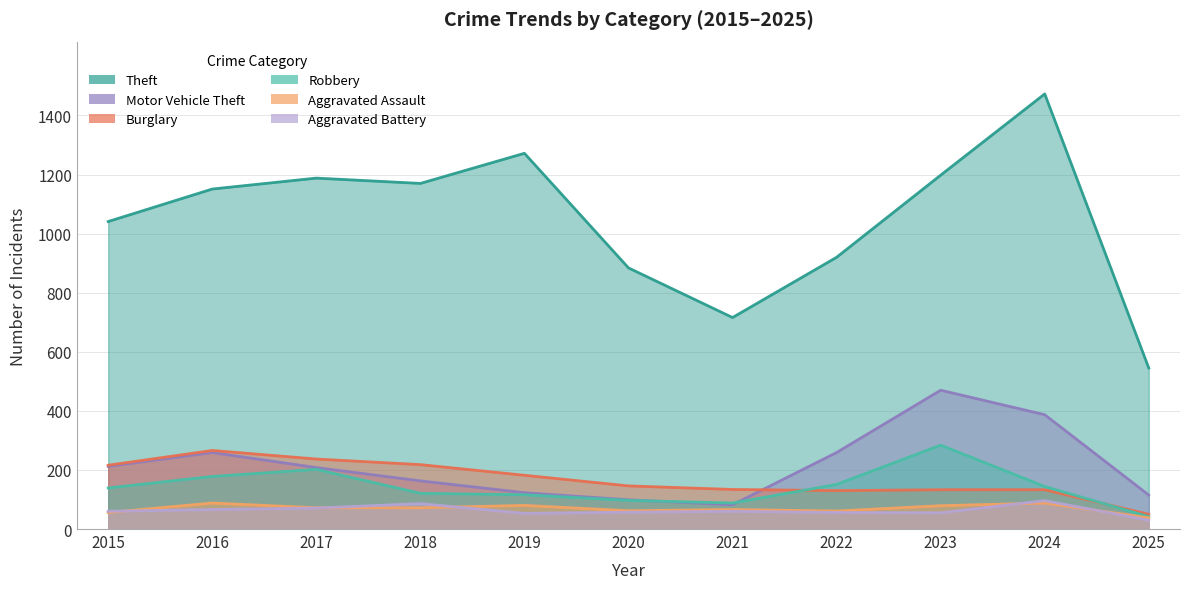

Which has a higher value, 2020 or 2022?

2022